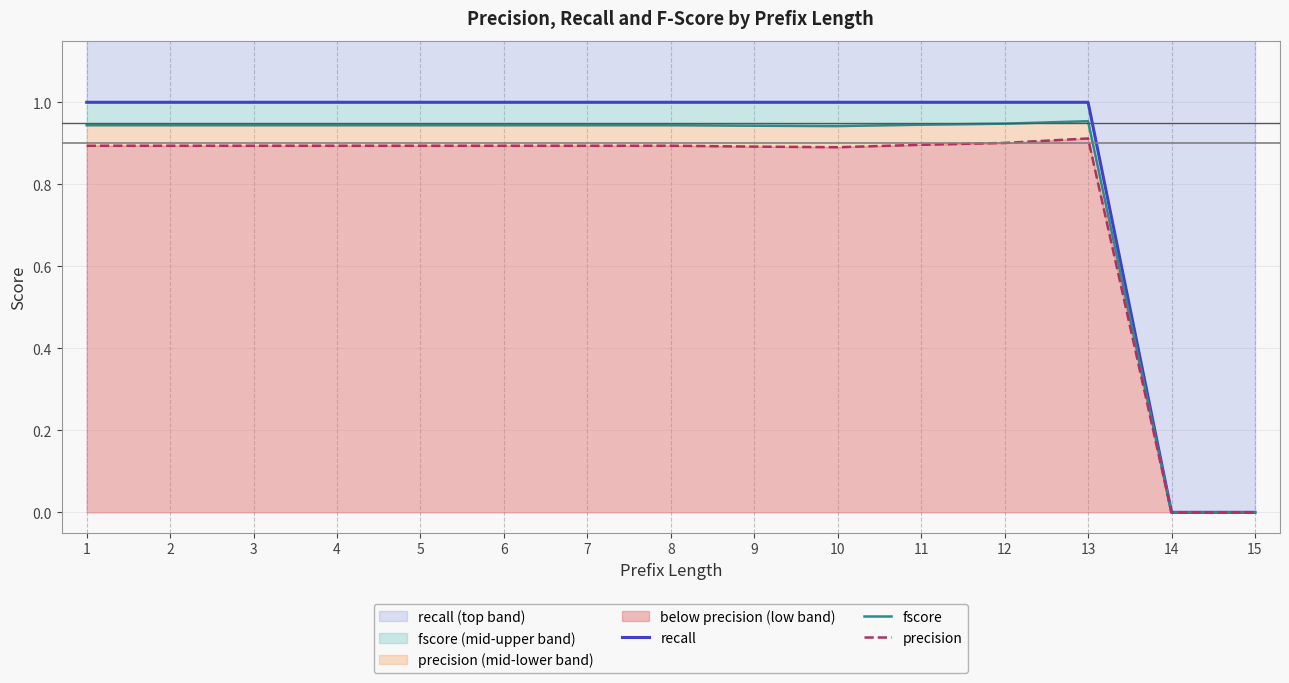

True or false: precision and recall cross at least once.

False